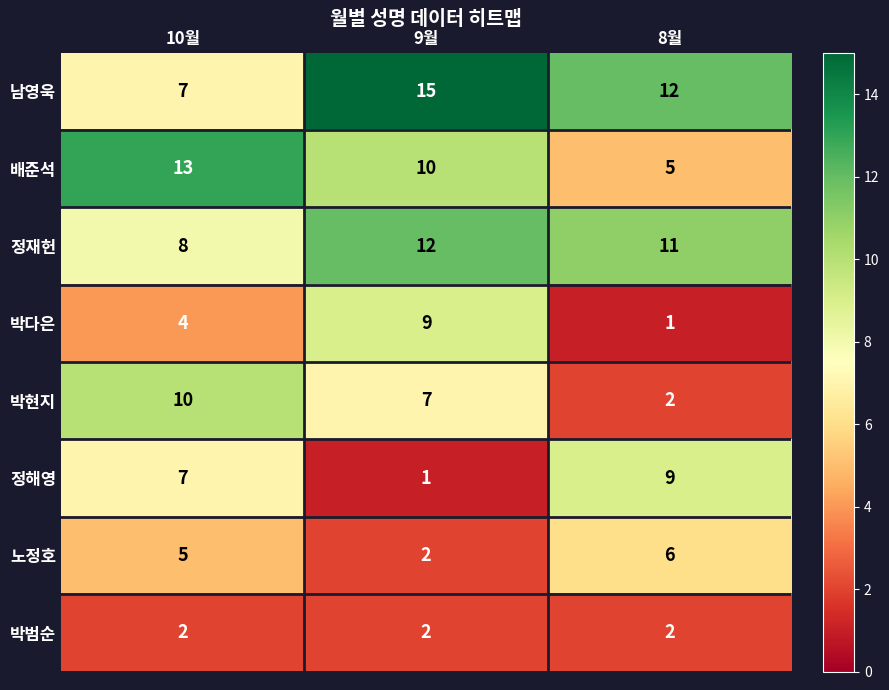

How many 박다은 values are between 1 and 9?

3